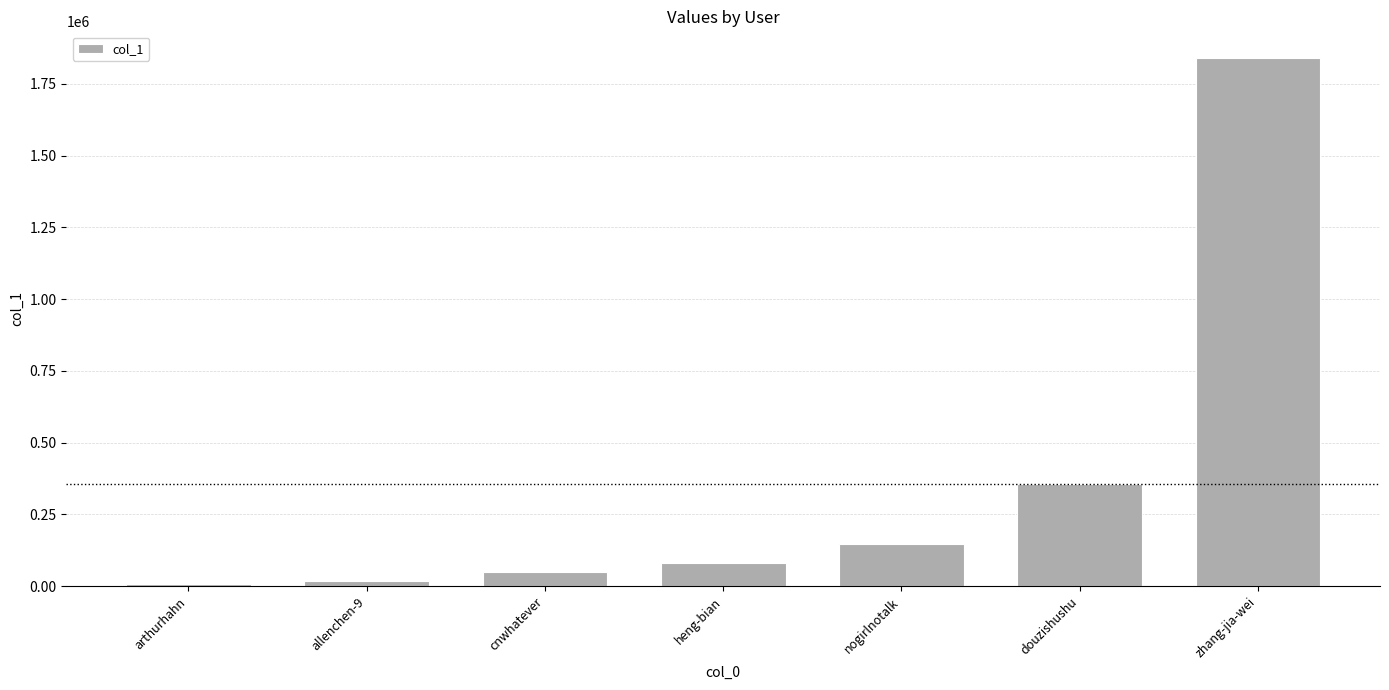

What is the minimum value shown in the chart?

8725